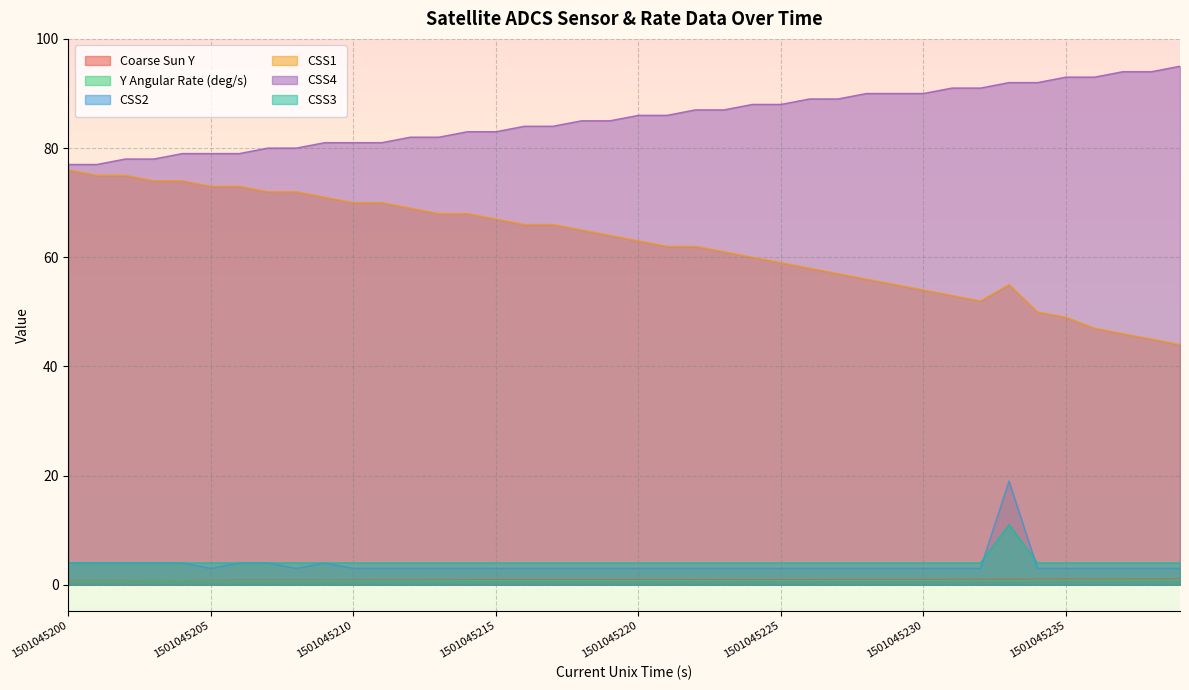

At how many categories does at least one series exceed 69?

40